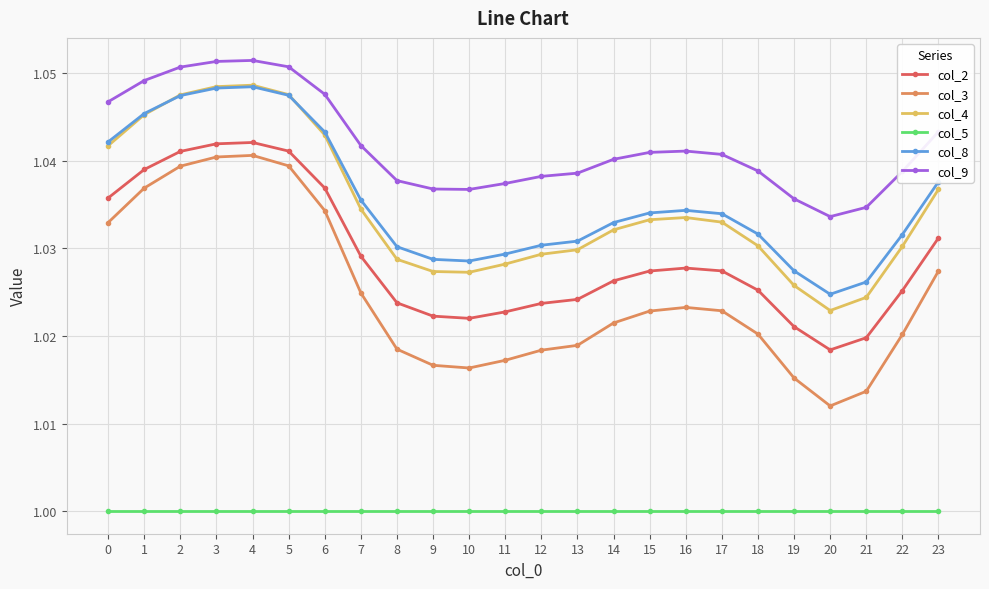

Which series has the largest range (max minus min)?

col_3